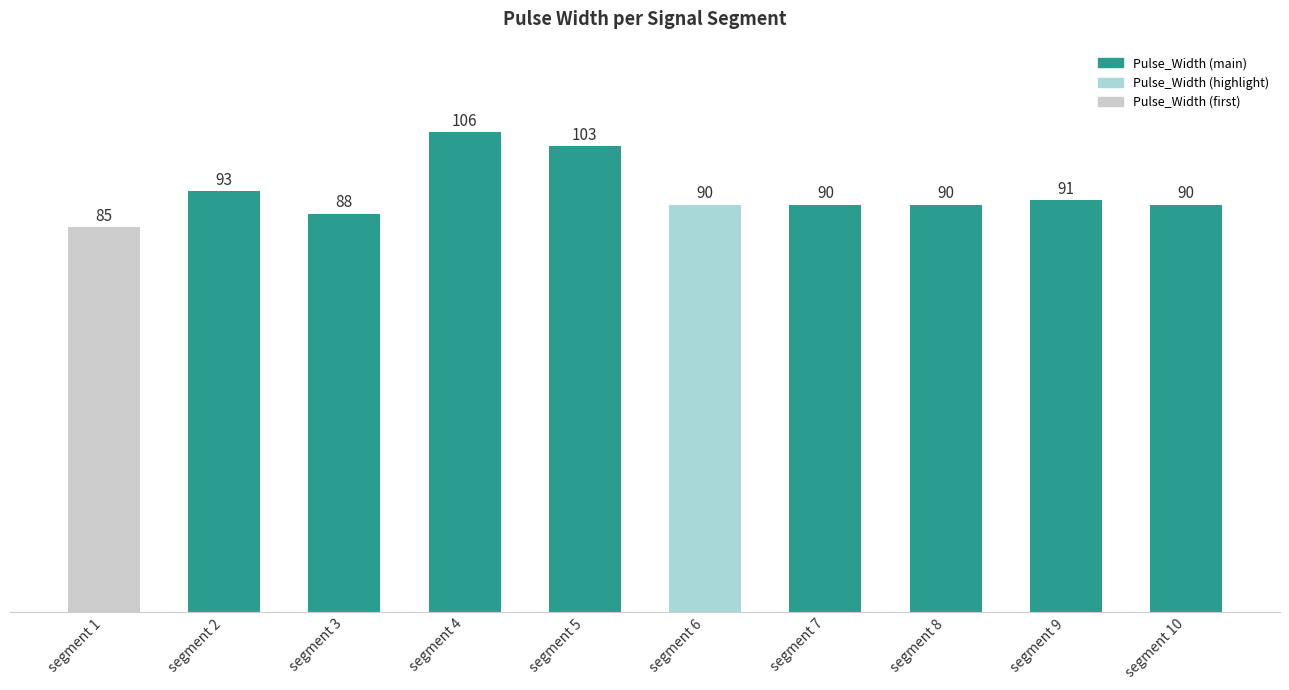

Which category has the lowest value across all series?

segment 1